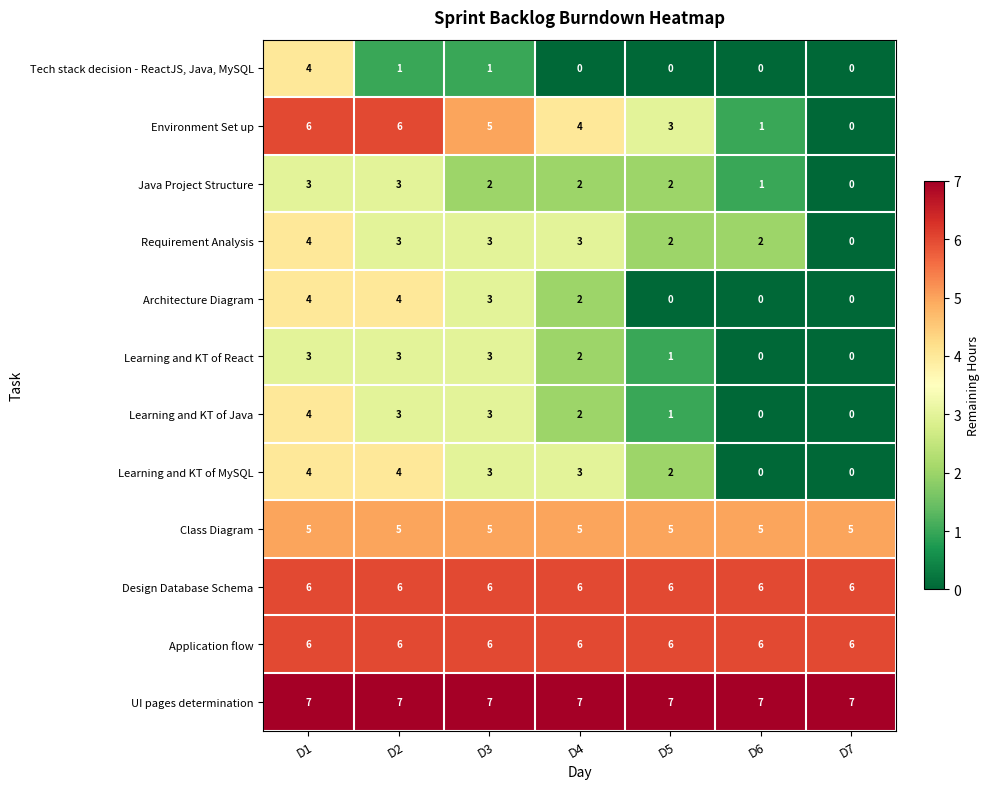

At which category is the sum across all series the highest?

D1